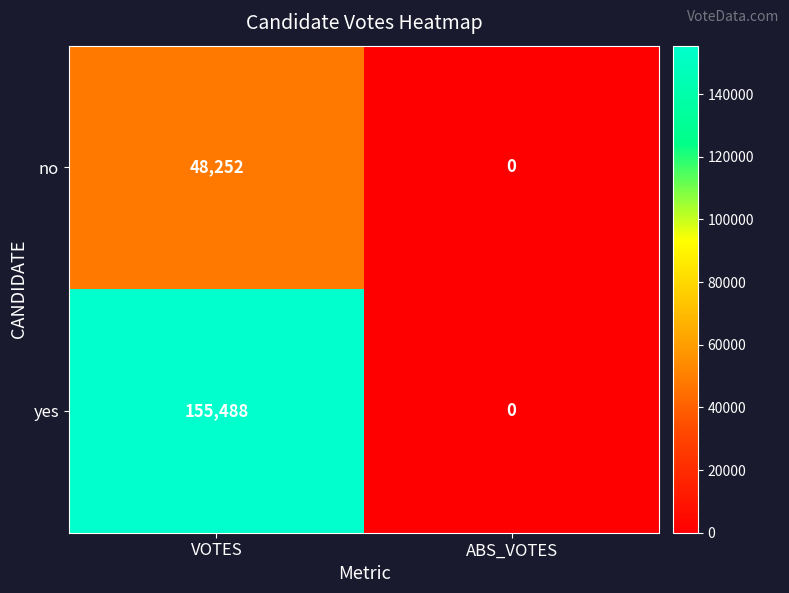

List the series in order of their peak value, lowest first.

no, yes